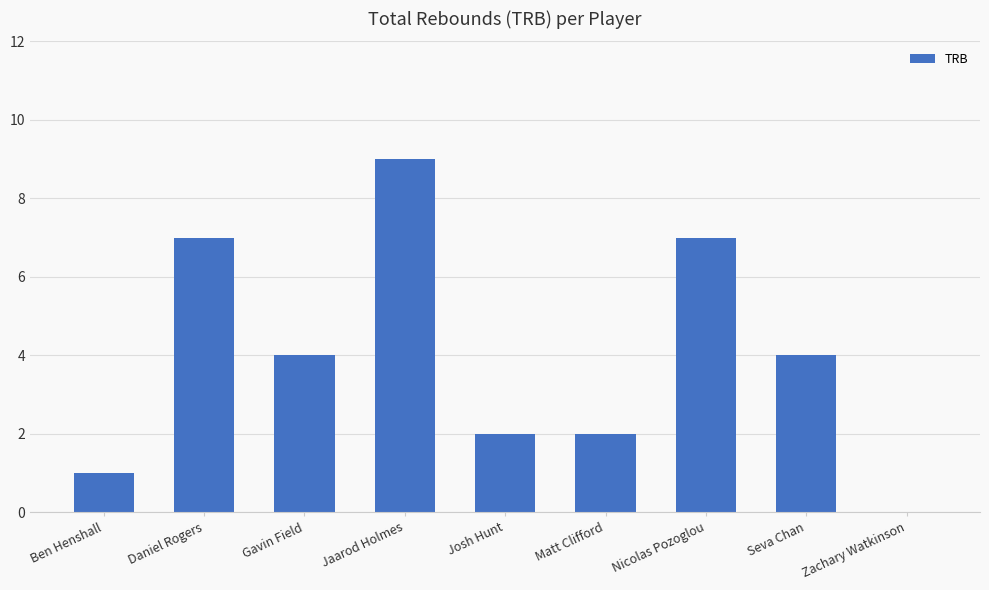

The chart shows a value of 0 at Ben Henshall. True or false?

False